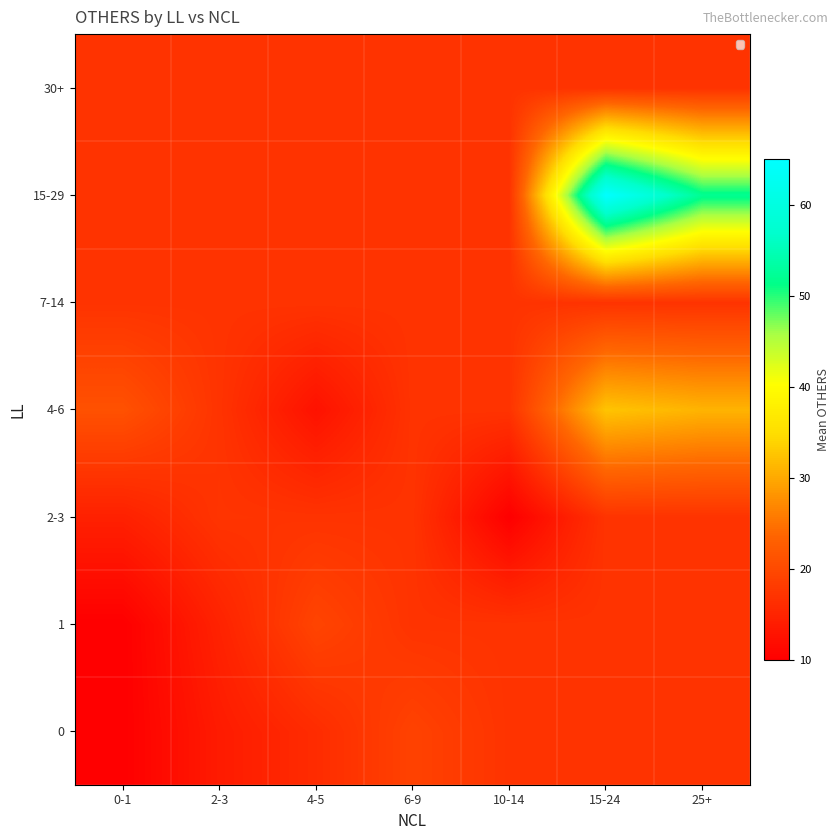

Reading left to right, what are all the values shown in this chart?

0: 0-1=10.0	2-3=13.8	4-5=16.0	6-9=19.0	10-14=17.0	15-24=17.0	25+=17.0
1: 0-1=10.0	2-3=14.8	4-5=19.2	6-9=17.0	10-14=17.0	15-24=17.0	25+=17.0
2-3: 0-1=14.5	2-3=17.1	4-5=17.0	6-9=17.0	10-14=10.0	15-24=17.0	25+=17.0
4-6: 0-1=21.0	2-3=17.0	4-5=12.5	6-9=17.0	10-14=17.0	15-24=32.5	25+=31.0
7-14: 0-1=17.0	2-3=17.0	4-5=17.0	6-9=17.0	10-14=17.0	15-24=17.0	25+=17.0
15-29: 0-1=17.0	2-3=17.0	4-5=17.0	6-9=17.0	10-14=17.0	15-24=65.0	25+=52.0
30+: 0-1=17.0	2-3=17.0	4-5=17.0	6-9=17.0	10-14=17.0	15-24=17.0	25+=17.0